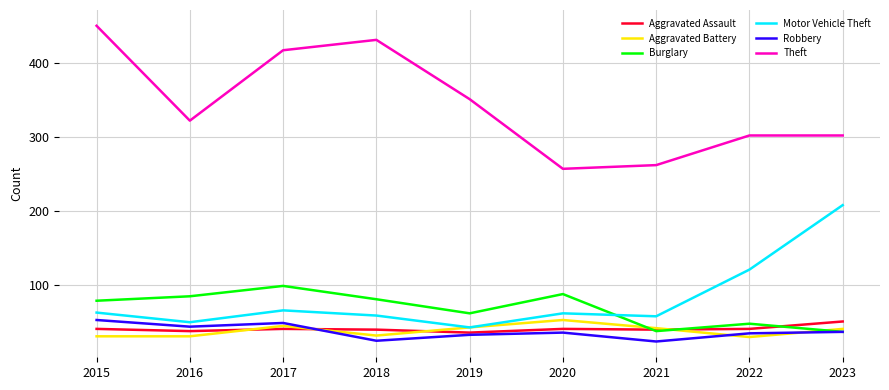

Which series has the largest total across all categories?

Theft